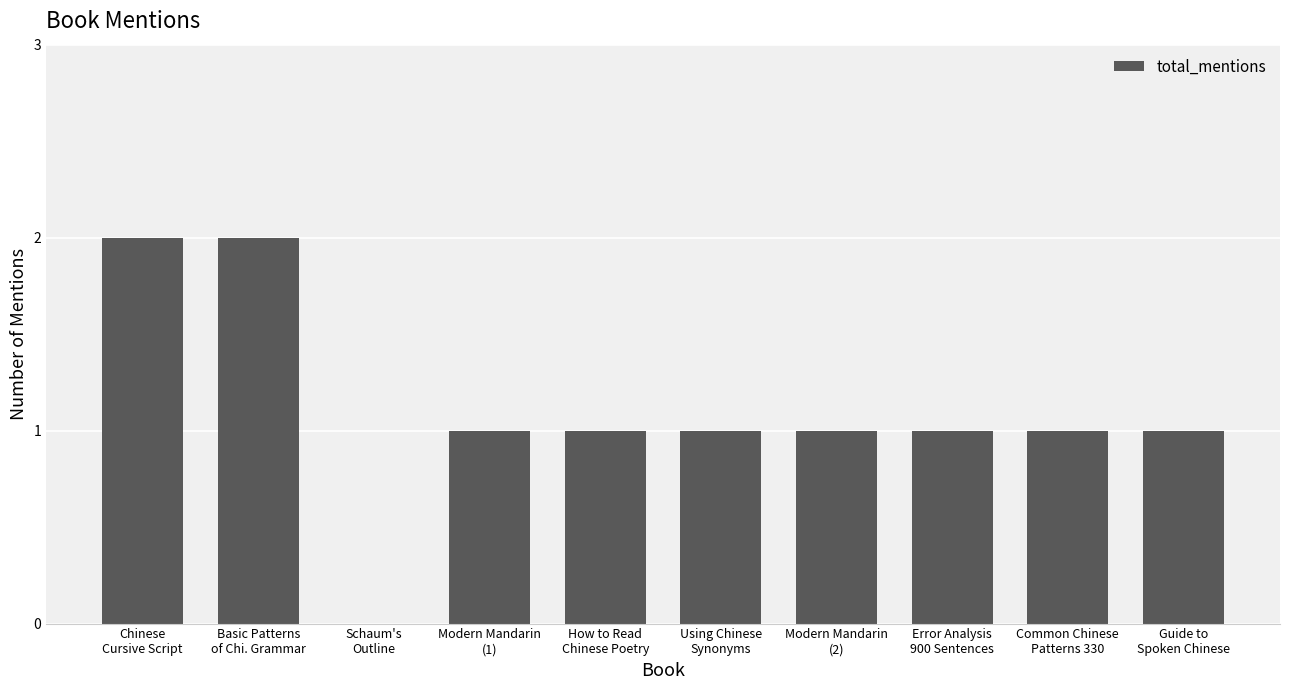

What value does the data have at Guide to
Spoken Chinese?

1